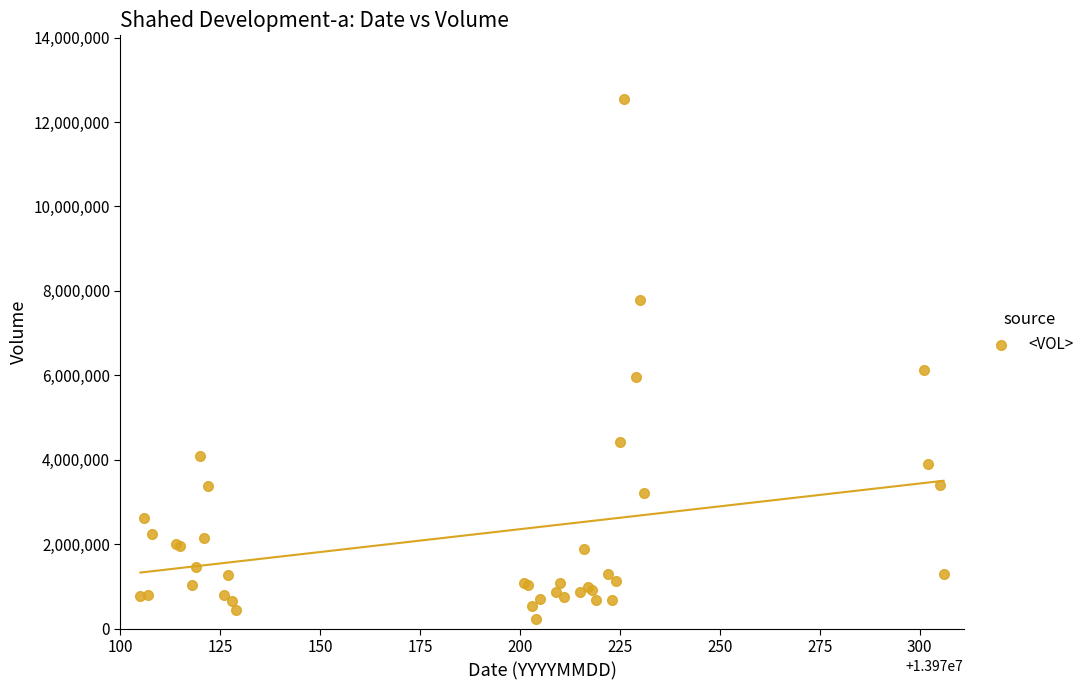

What Y value in the scatter plot is closest to 6394065?

6135477